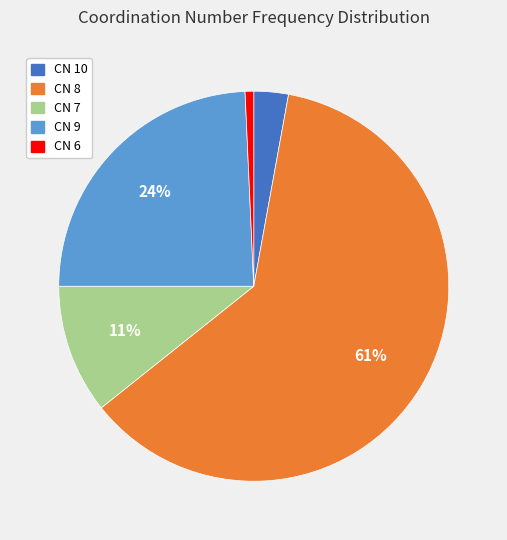

To the nearest percent, what percentage of the pie is CN 8?

61%